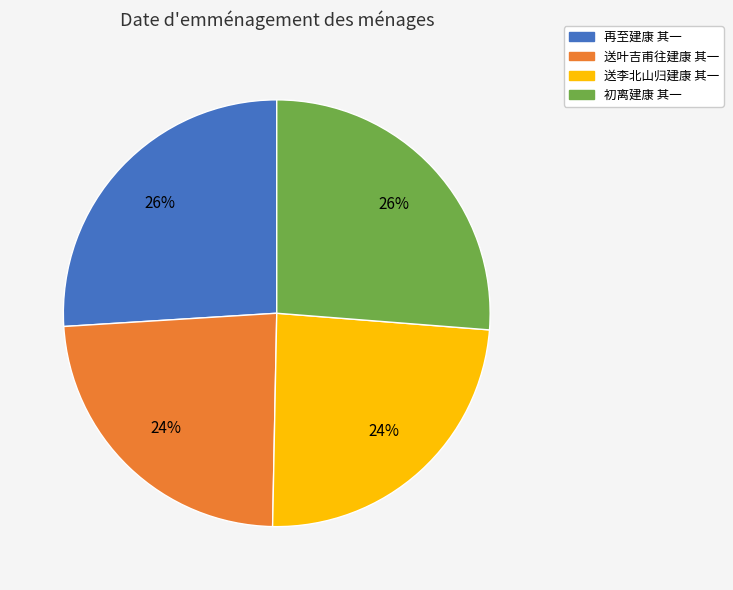

Does 再至建康 其一 represent more than half of the total?

No